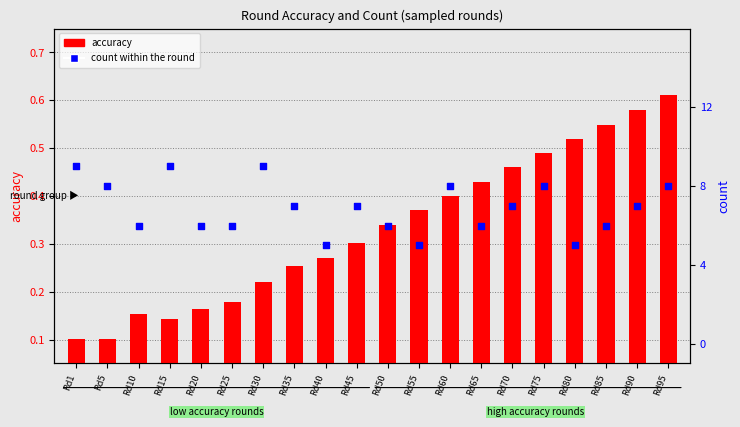

Which series has the largest total across all categories?

count within the round